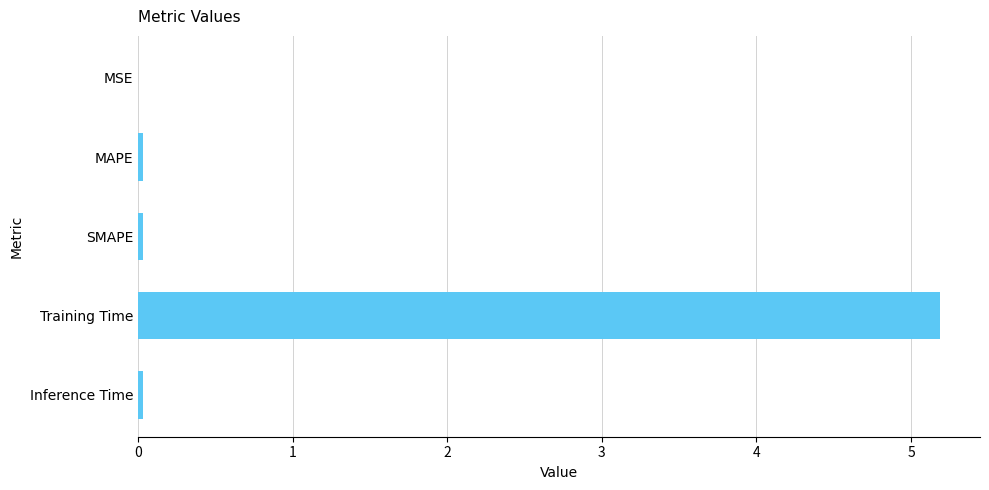

Is it true that the value at Training Time is 5.2?

True